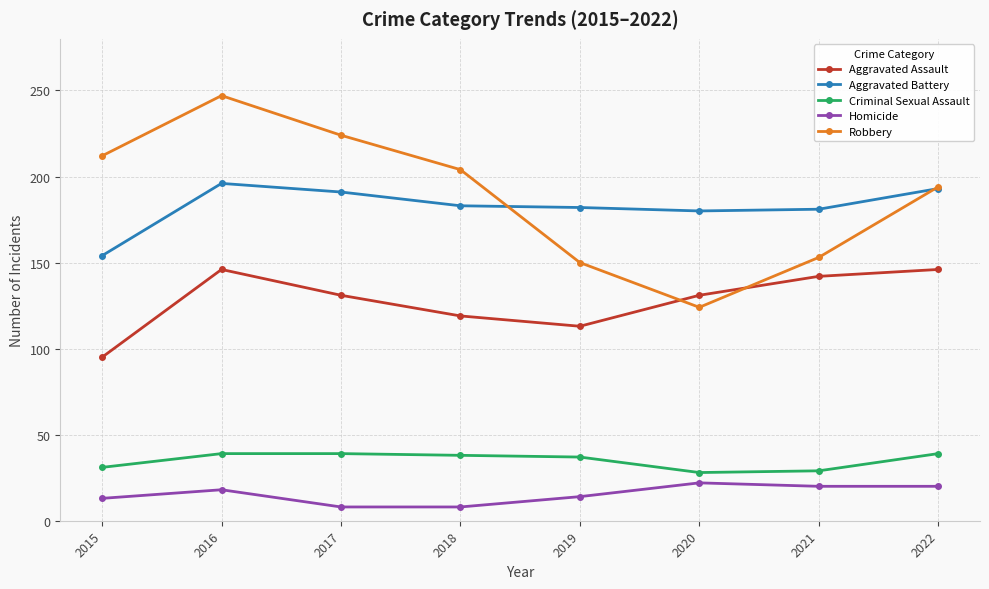

True or false: Criminal Sexual Assault and Homicide cross at least once.

False